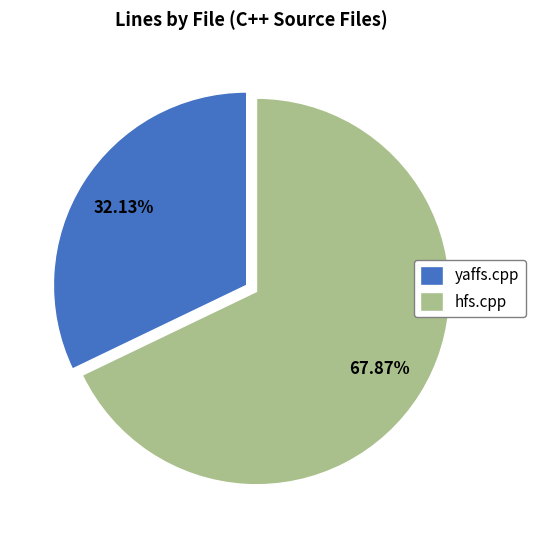

To the nearest percent, what is the combined percentage of yaffs.cpp and hfs.cpp?

100%